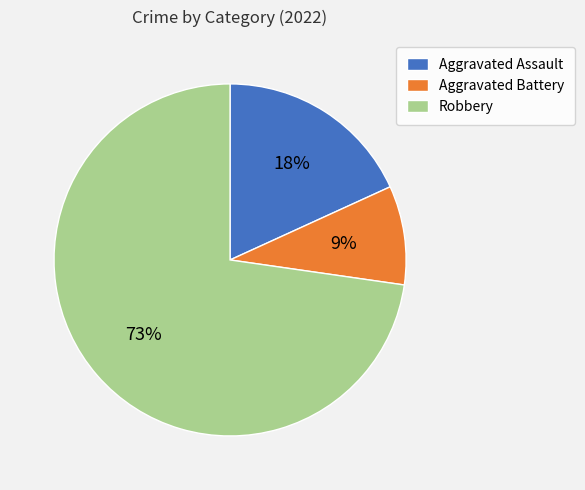

The Robbery slice represents 85% of the pie. True or false?

False